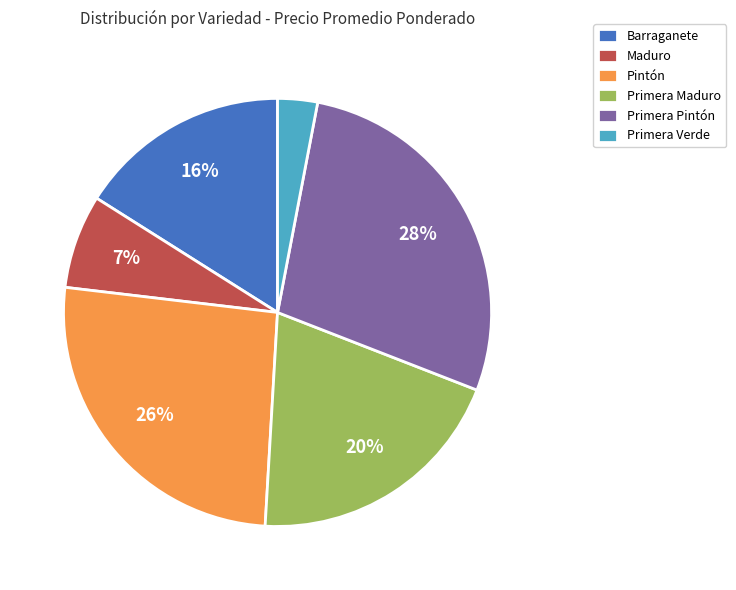

Which category has the biggest portion of the pie?

Primera Pintón